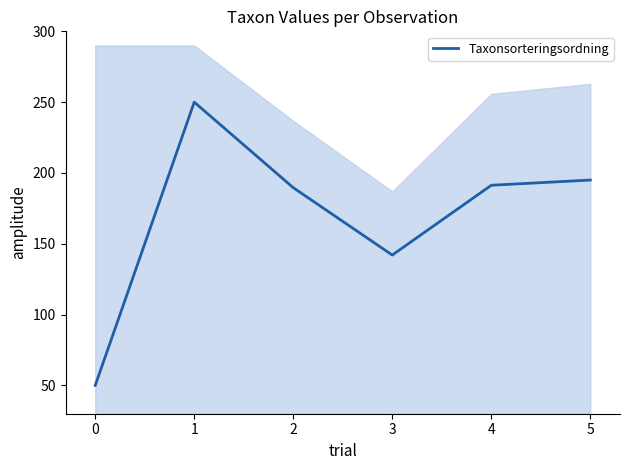

Reading left to right, transcribe all the data shown in this chart.

0=50.0	1=250.0	2=189.6	3=142.0	4=191.3	5=195.0